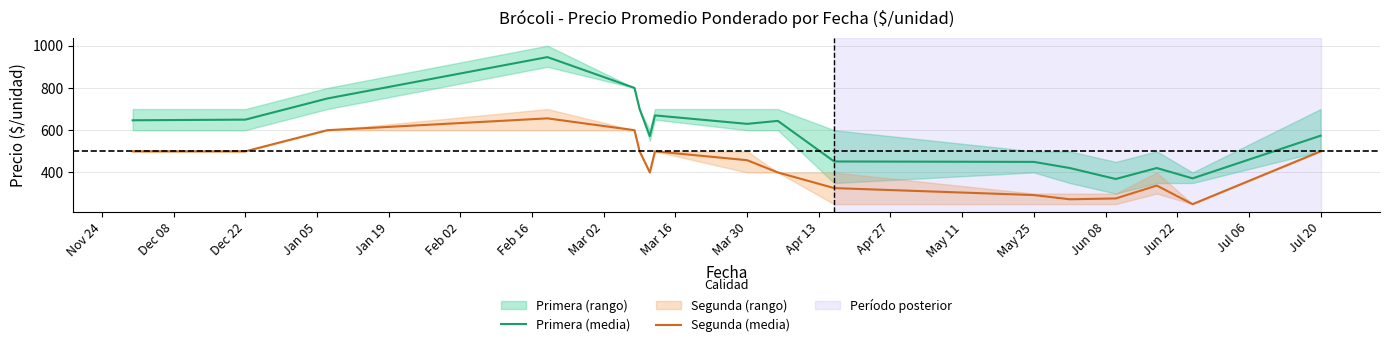

The Primera (media) series shows 166 at May 25. True or false?

False